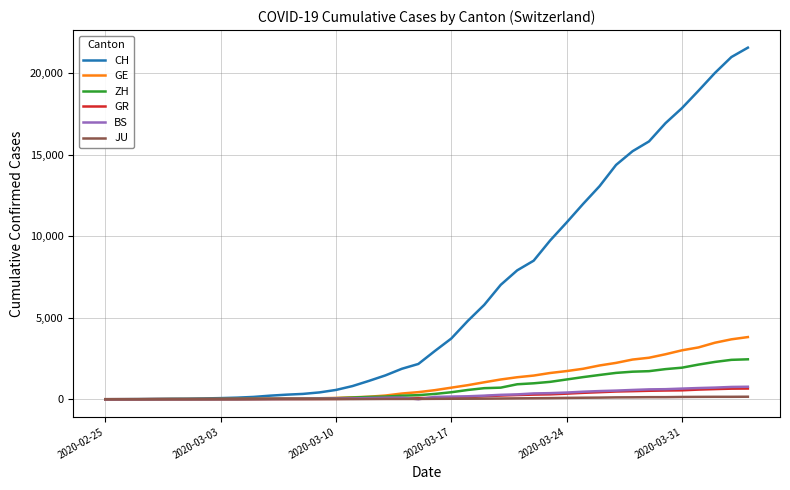

What is the average value of the GR series?

206